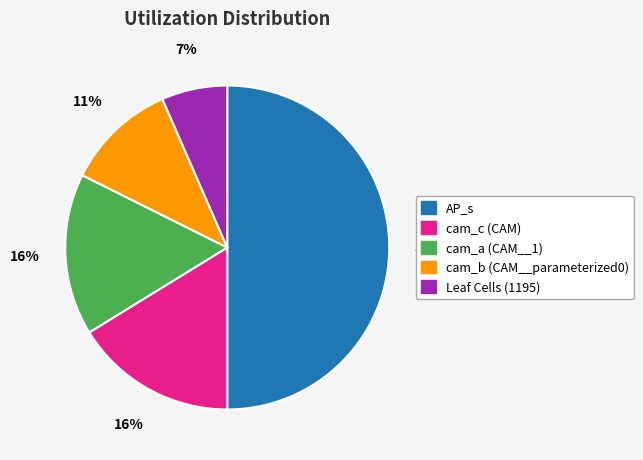

Which category has the biggest portion of the pie?

AP_s